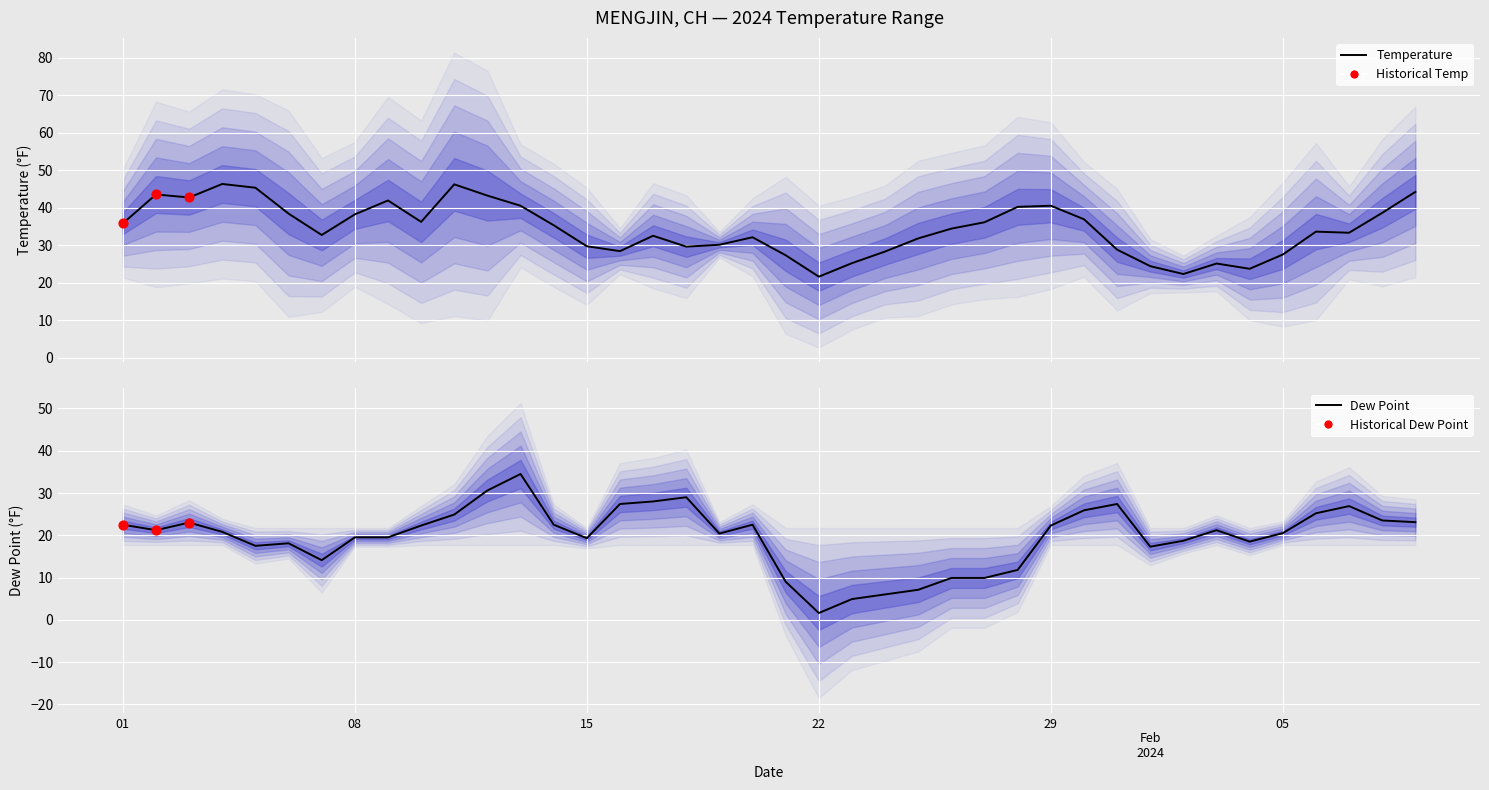

What is the total value across all series at 05?

48.0